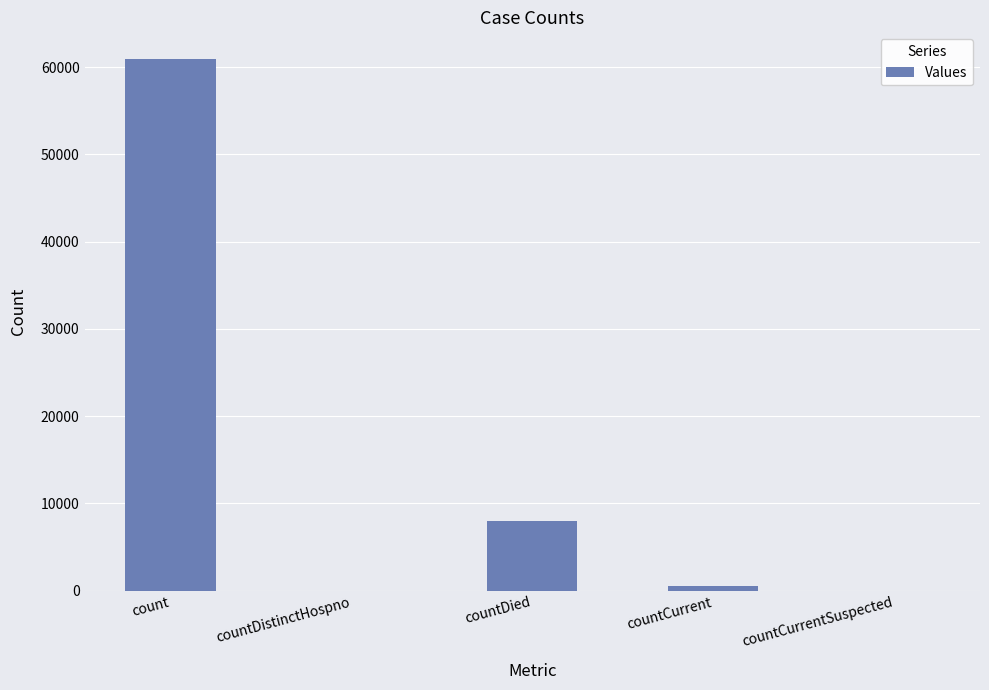

Which label corresponds to the largest value in the chart?

count